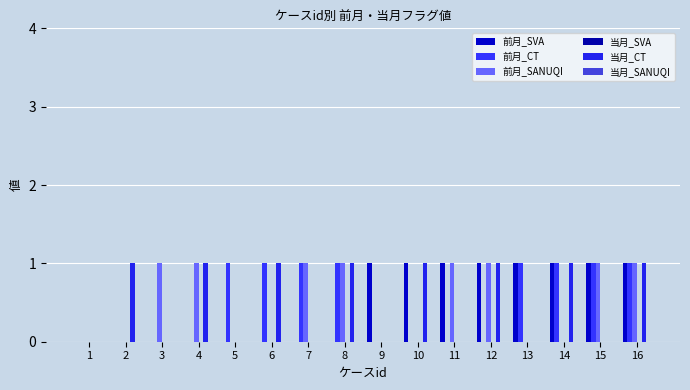

Are the bars grouped side by side (vs. stacked)?

Yes